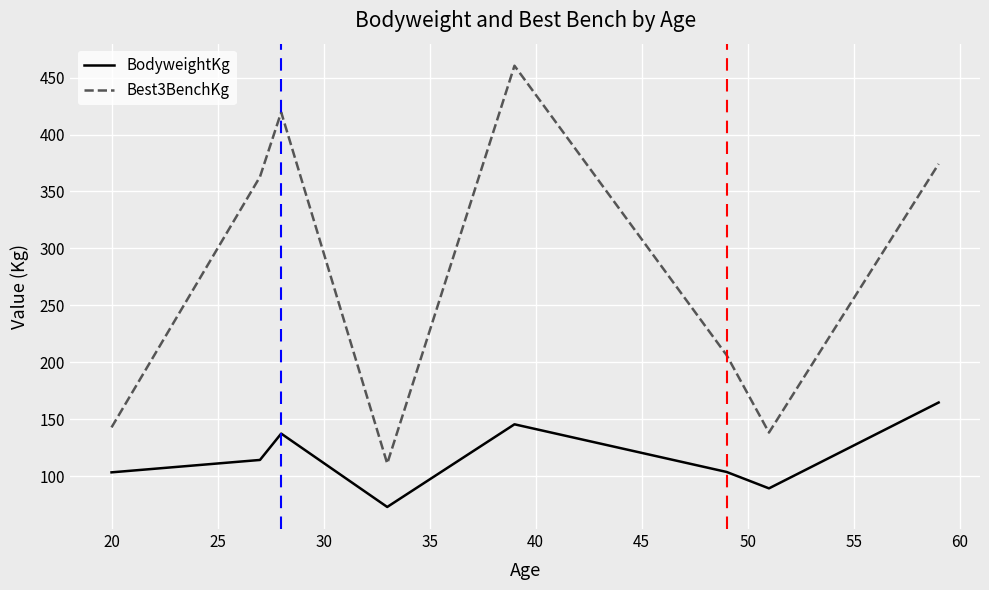

Count the number of data series in this chart.

2